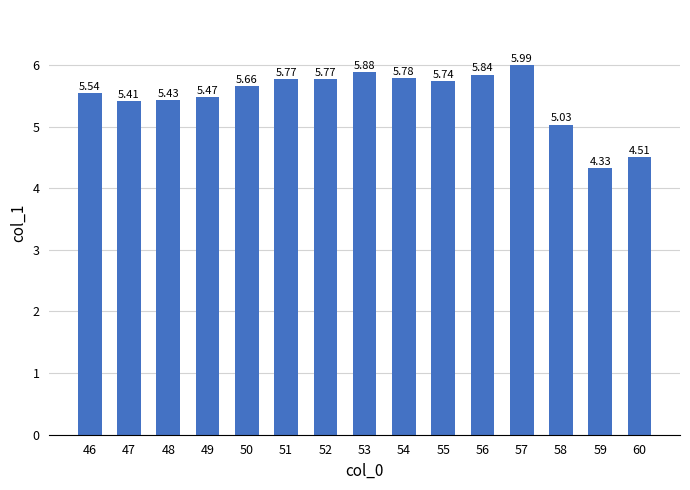

What is the maximum value shown in the chart?

6.0